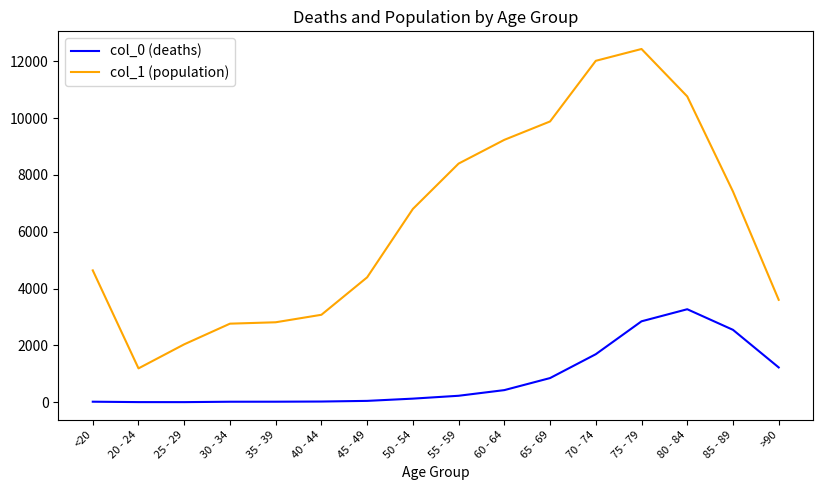

True or false: col_0 (deaths) and col_1 (population) intersect in this chart.

False